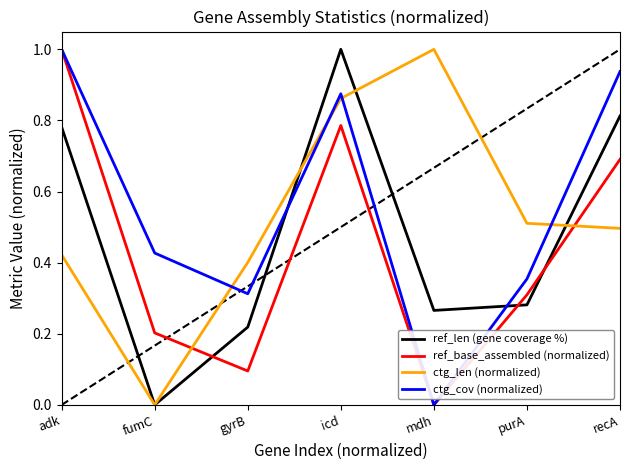

True or false: ref_len (gene coverage %) and ref_base_assembled (normalized) cross at least once.

True